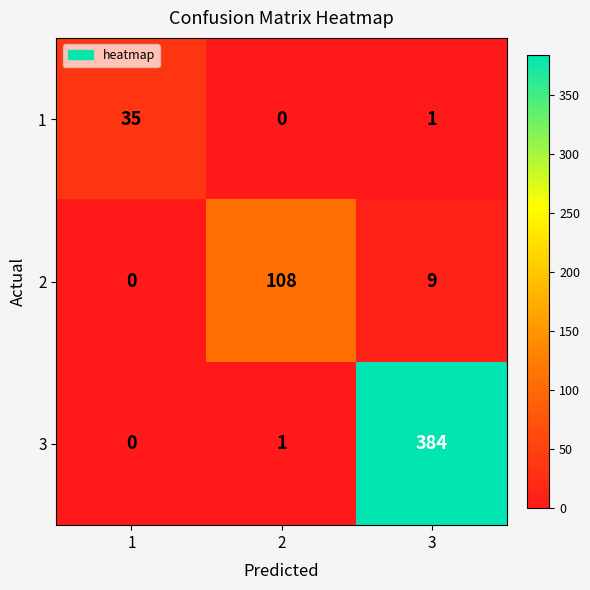

Rank the series by their average value, from highest to lowest.

3, 2, 1